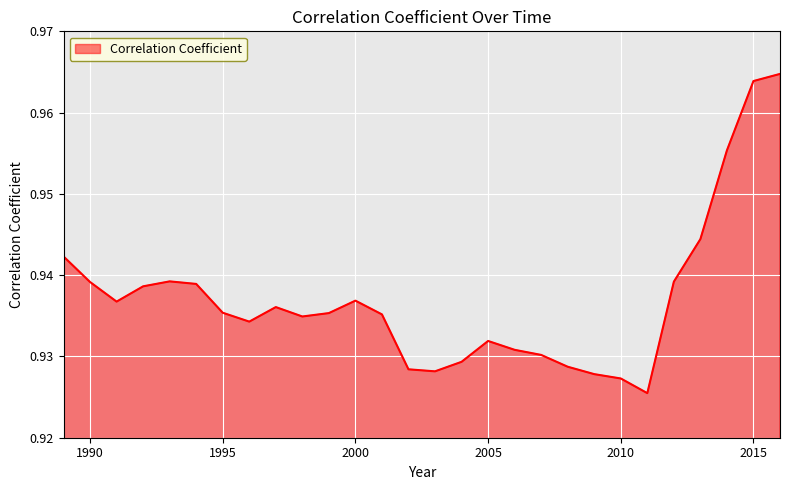

At which label is the value closest to 0?

2011